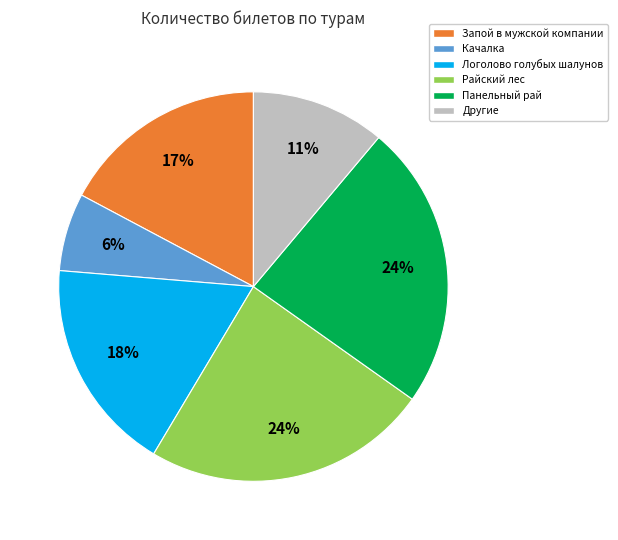

Which has a higher value, Райский лес or Запой в мужской компании?

Райский лес